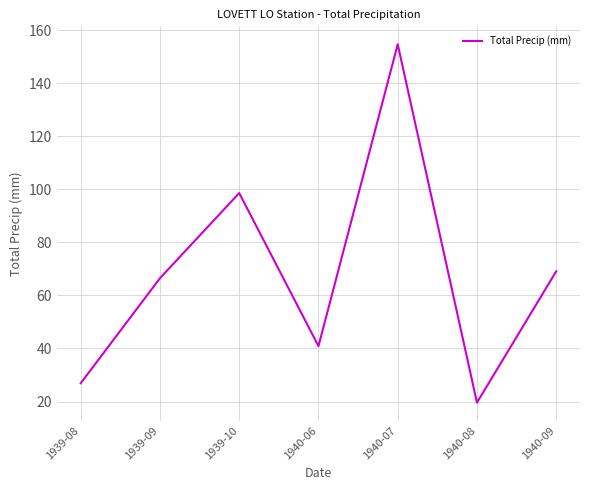

Is this an area chart (filled region under the line)?

No